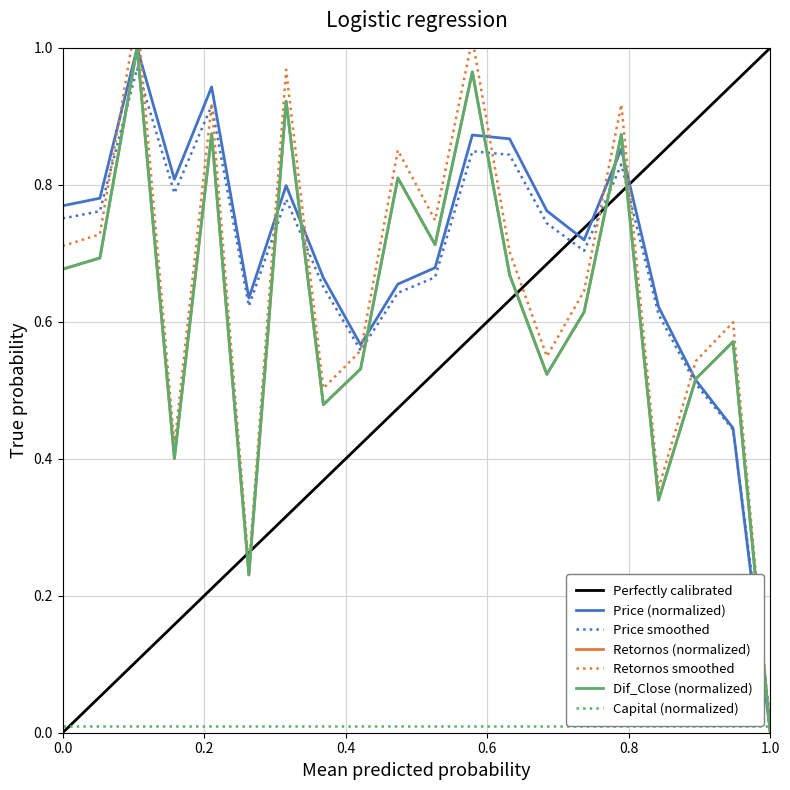

How many values in the Dif_Close series exceed 0?

19